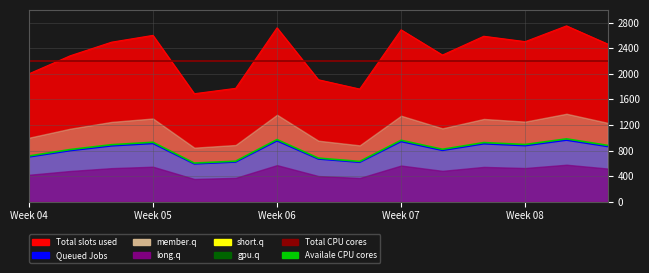

Does the chart display data point markers on the line(s)?

No